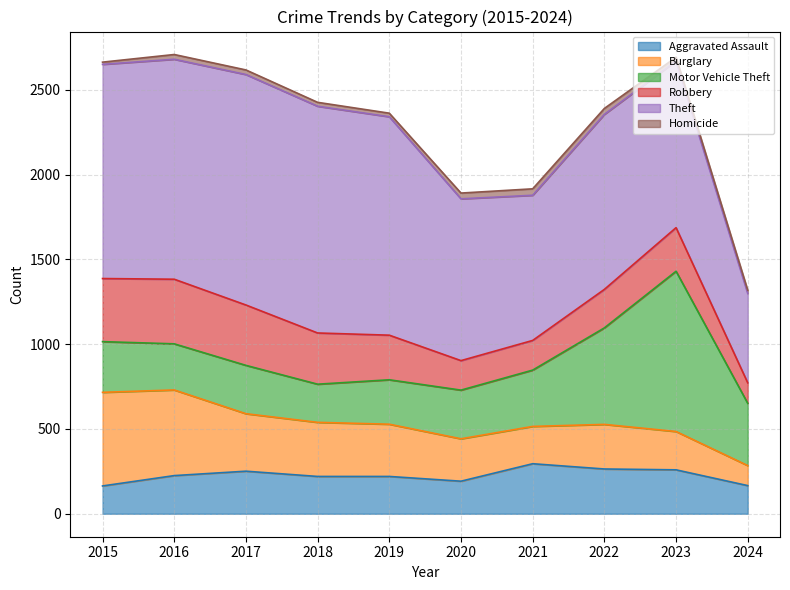

Reading left to right, what are all the values shown in this chart?

Aggravated Assault: 2015=164	2016=225	2017=251	2018=220	2019=220	2020=192	2021=295	2022=264	2023=259	2024=166
Burglary: 2015=552	2016=505	2017=339	2018=319	2019=308	2020=250	2021=220	2022=263	2023=226	2024=118
Motor Vehicle Theft: 2015=299	2016=272	2017=285	2018=225	2019=262	2020=287	2021=332	2022=569	2023=945	2024=367
Robbery: 2015=372	2016=381	2017=356	2018=302	2019=263	2020=174	2021=175	2022=227	2023=257	2024=121
Theft: 2015=1263	2016=1297	2017=1359	2018=1337	2019=1288	2020=954	2021=856	2022=1032	2023=983	2024=527
Homicide: 2015=13	2016=28	2017=27	2018=23	2019=21	2020=34	2021=38	2022=35	2023=22	2024=19